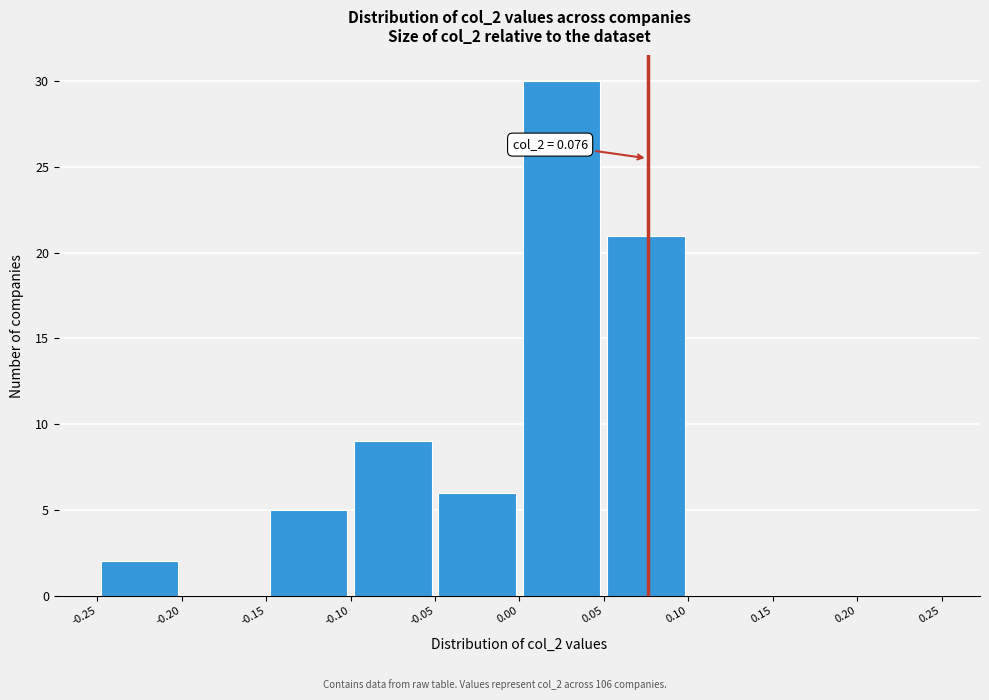

Over which range of the x-axis is the bar tallest?

0.00 to 0.05